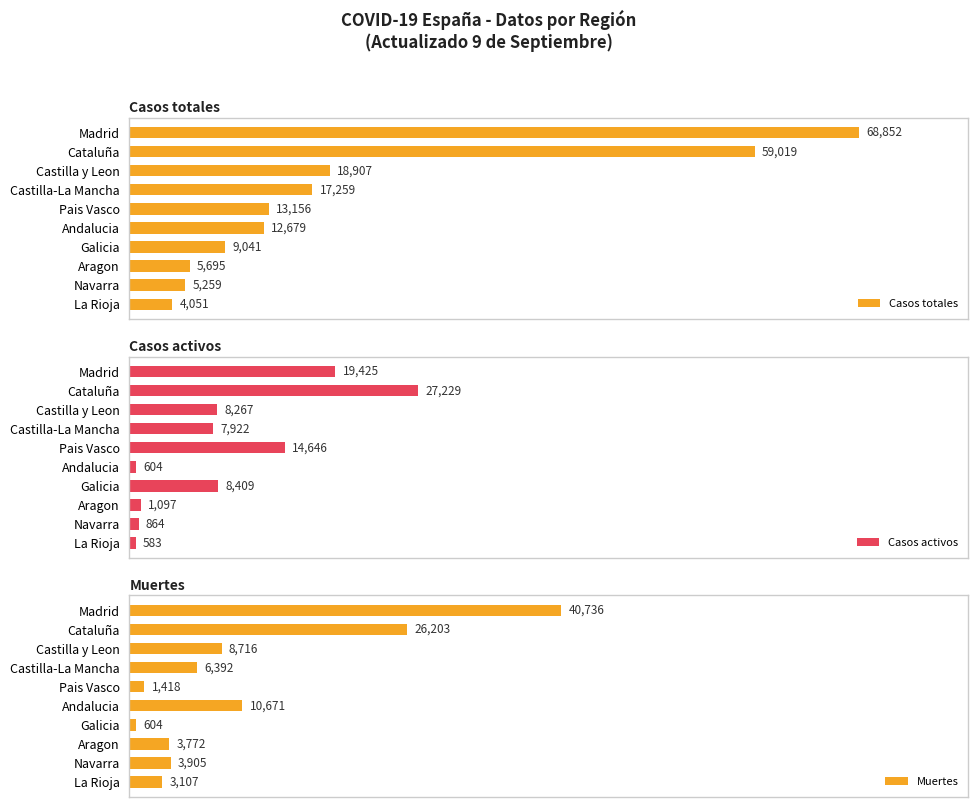

Where is Casos totales nearest to the value 36451?

Castilla y Leon